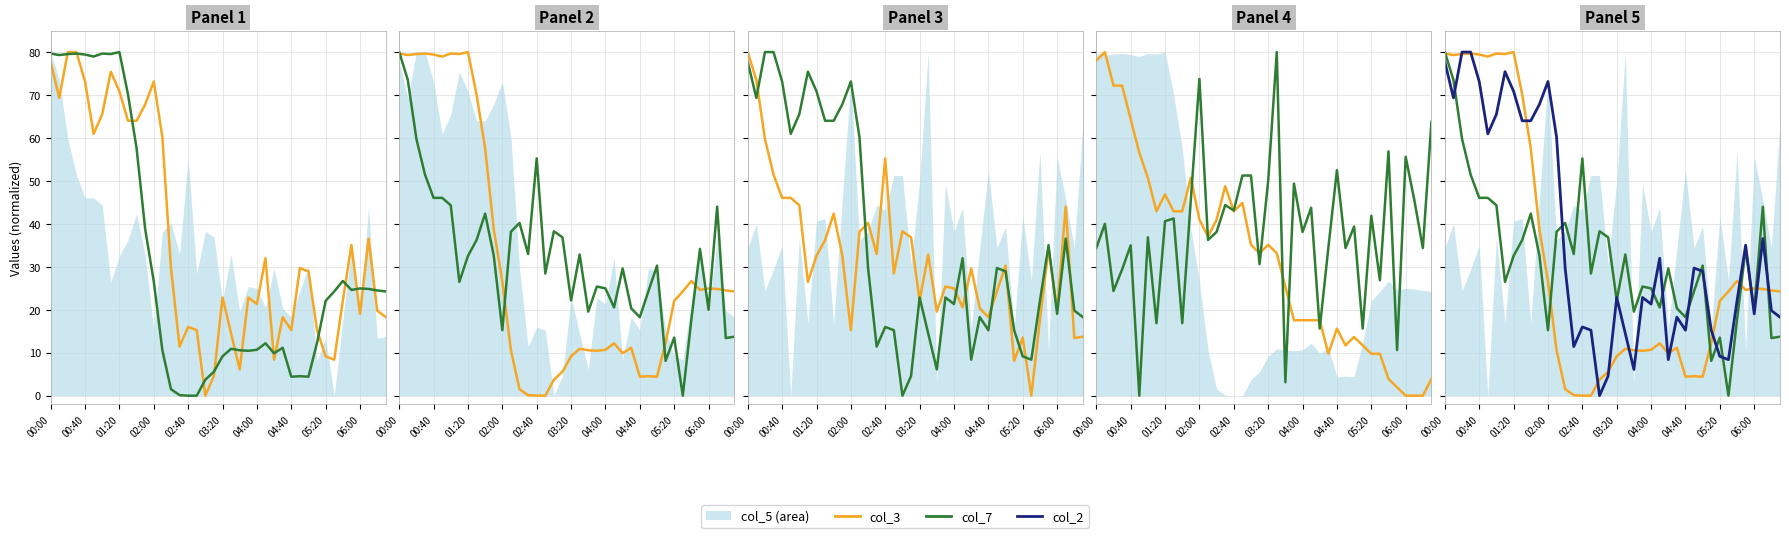

Between 06:00 and 21, which series saw the biggest shift?

col_3